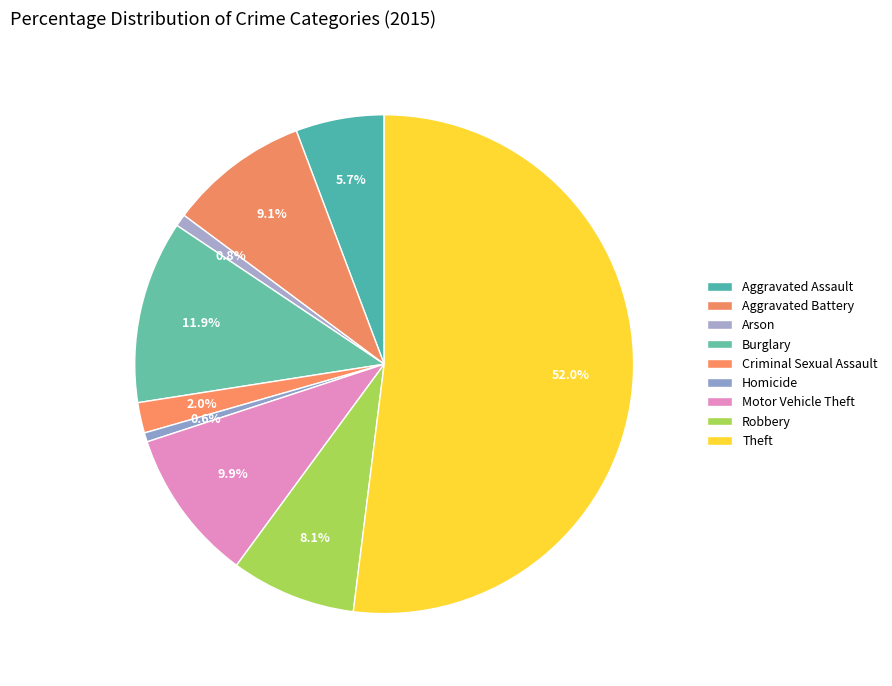

What is the largest slice in the pie chart?

Theft